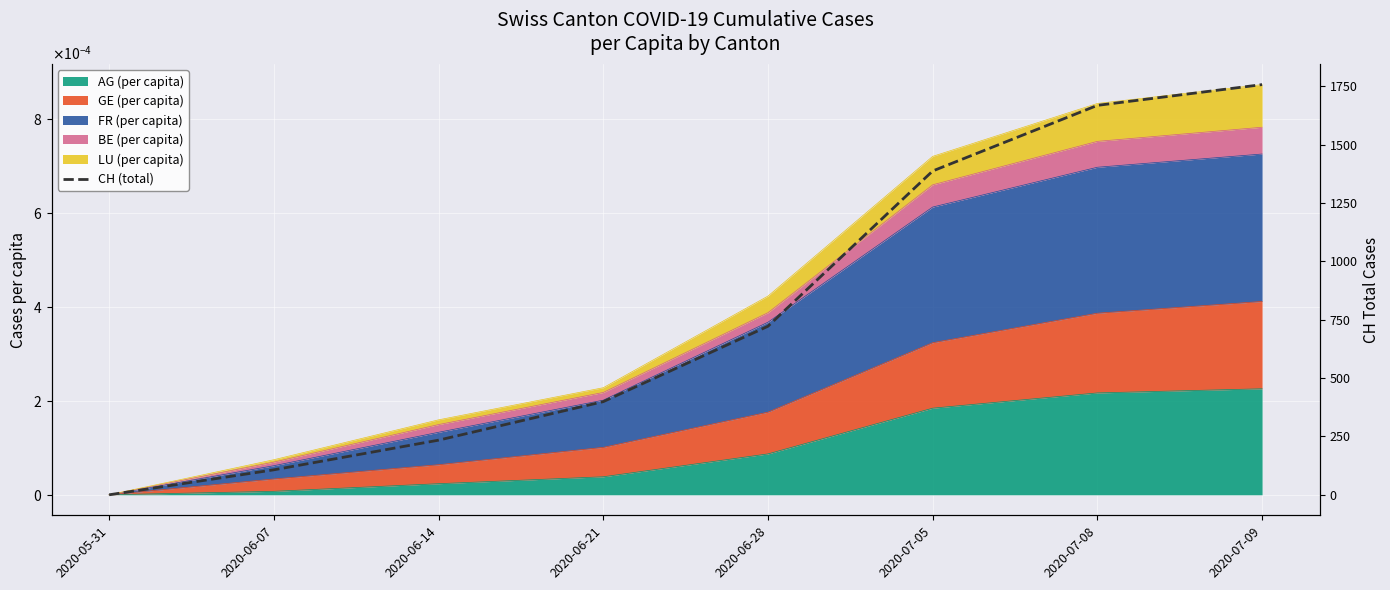

How many lines are shown in the chart?

1